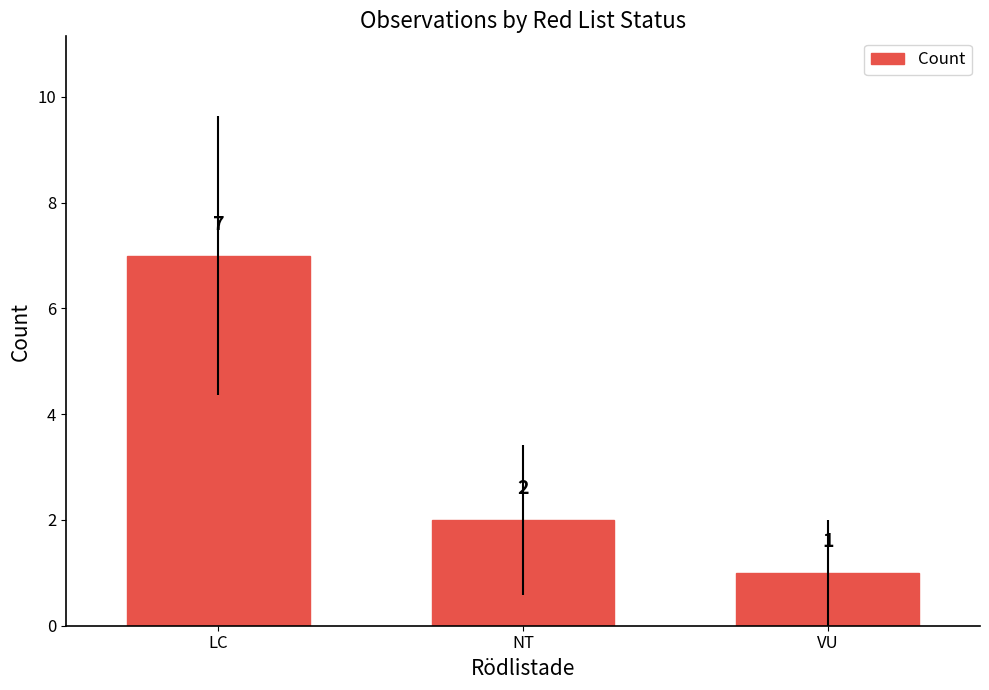

Which category has the lowest value across all series?

VU